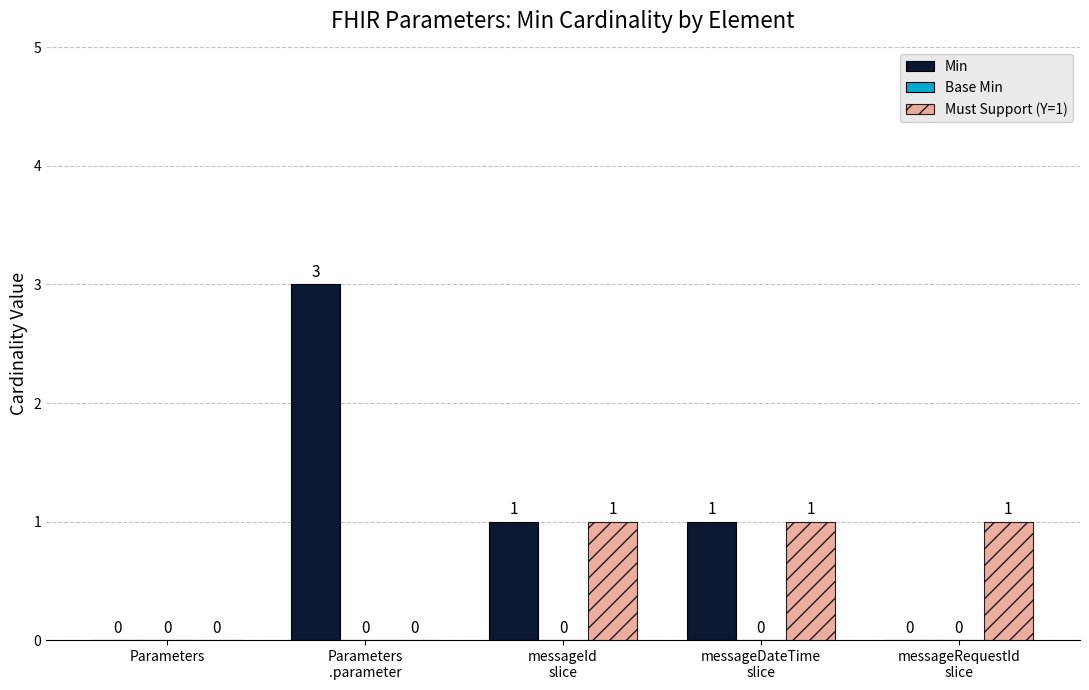

What is the greatest value displayed?

3